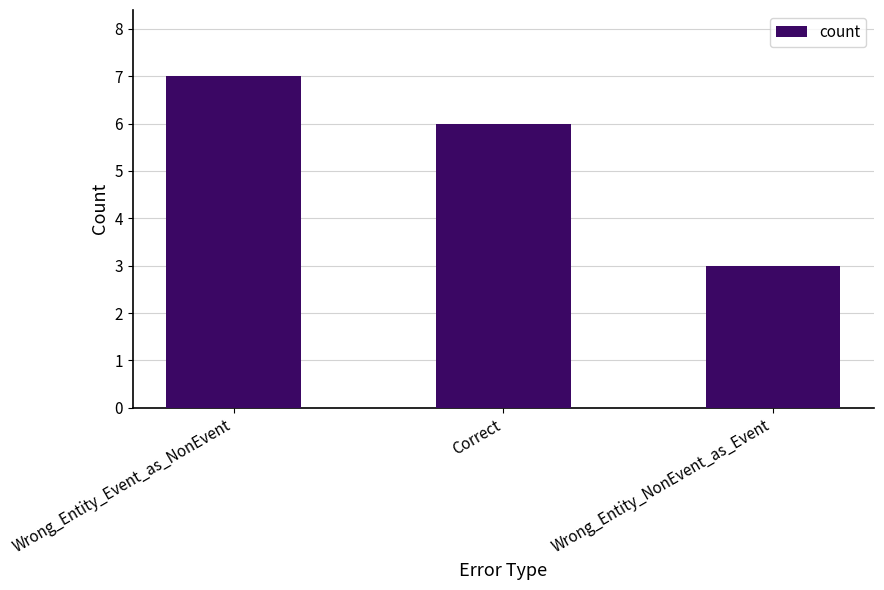

Which has a higher value, Wrong_Entity_Event_as_NonEvent or Correct?

Wrong_Entity_Event_as_NonEvent